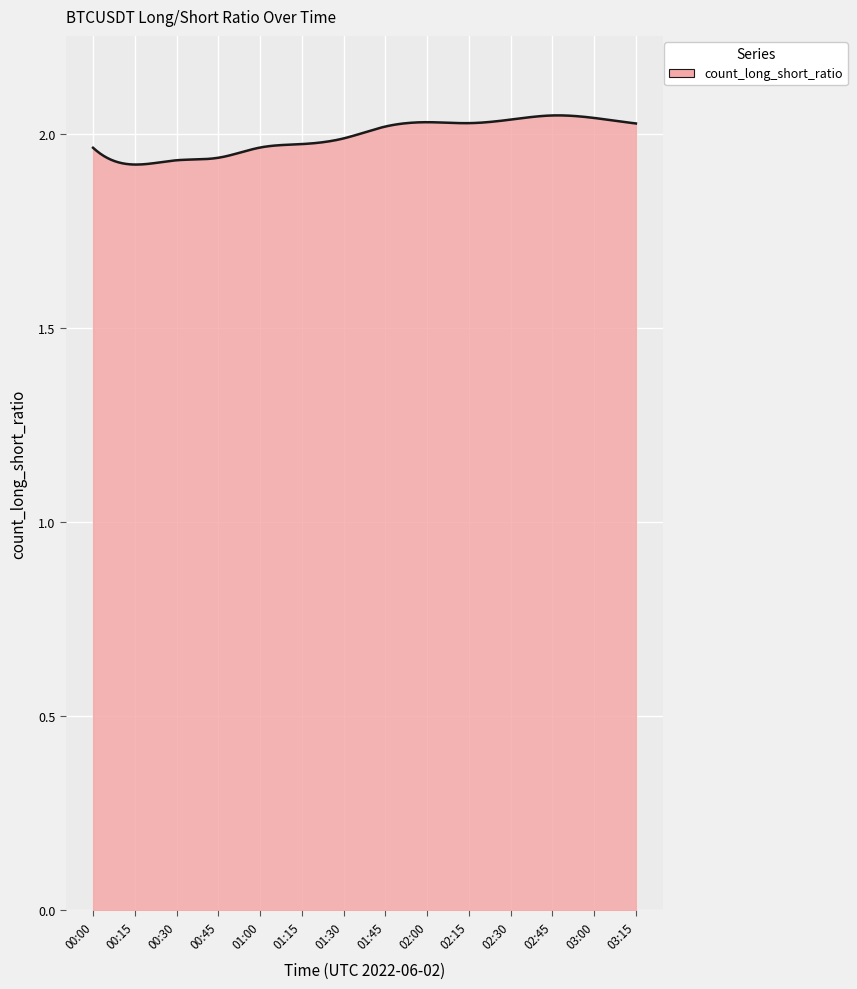

Reading right to left, extract all data points from this chart.

03:15=2.0	03:00=2.0	02:45=2.0	02:30=2.0	02:15=2.0	02:00=2.0	01:45=2.0	01:30=2.0	01:15=2.0	01:00=2.0	00:45=1.9	00:30=1.9	00:15=1.9	00:00=2.0